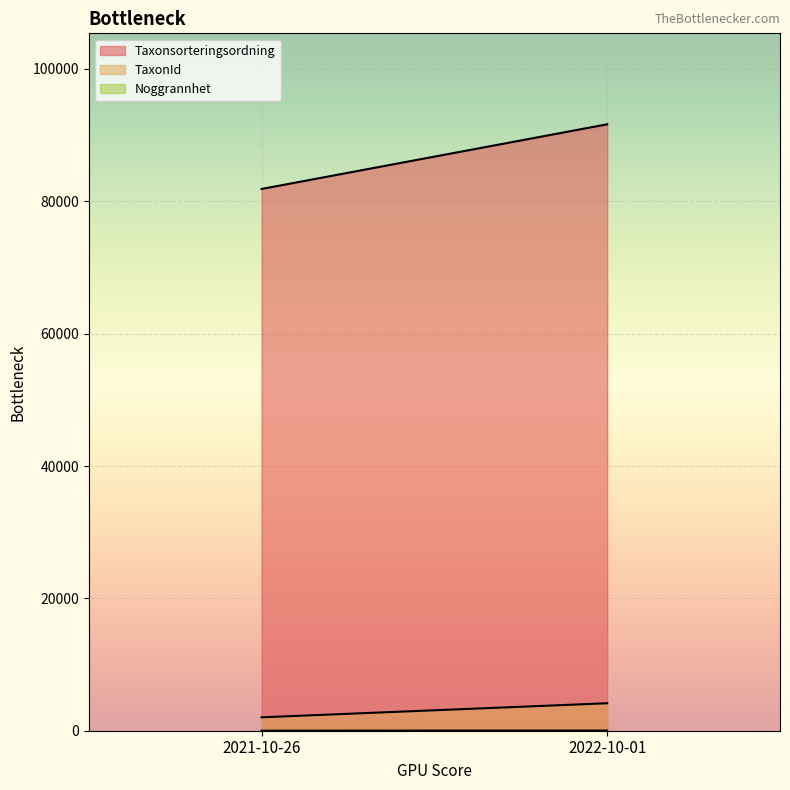

Rank the categories by TaxonId value from highest to lowest.

2022-10-01, 2021-10-26